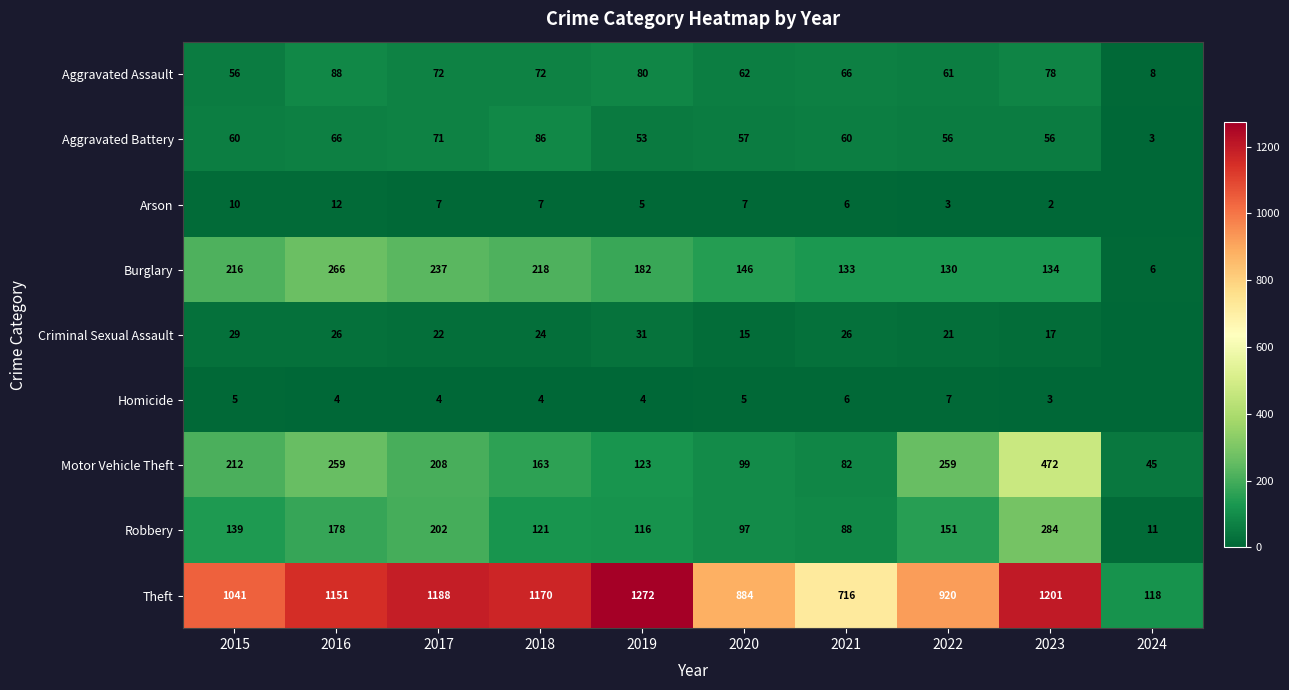

What is the difference between the maximum and minimum values in the Aggravated Assault series?

80